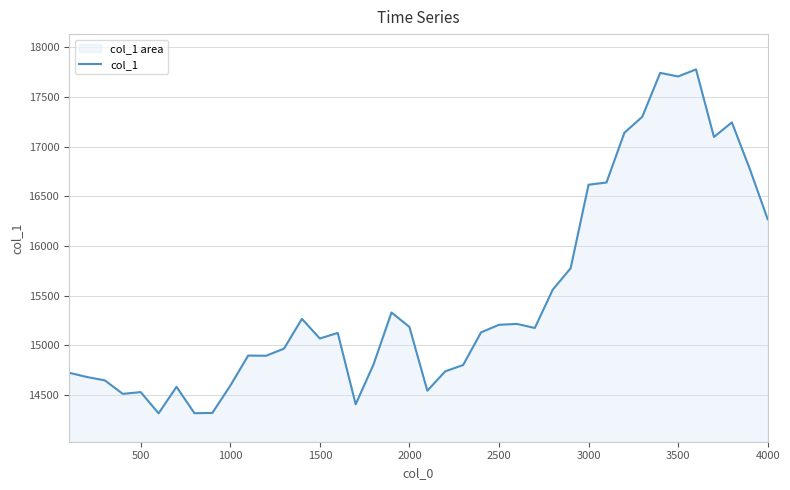

What is the sum of all values?

619578